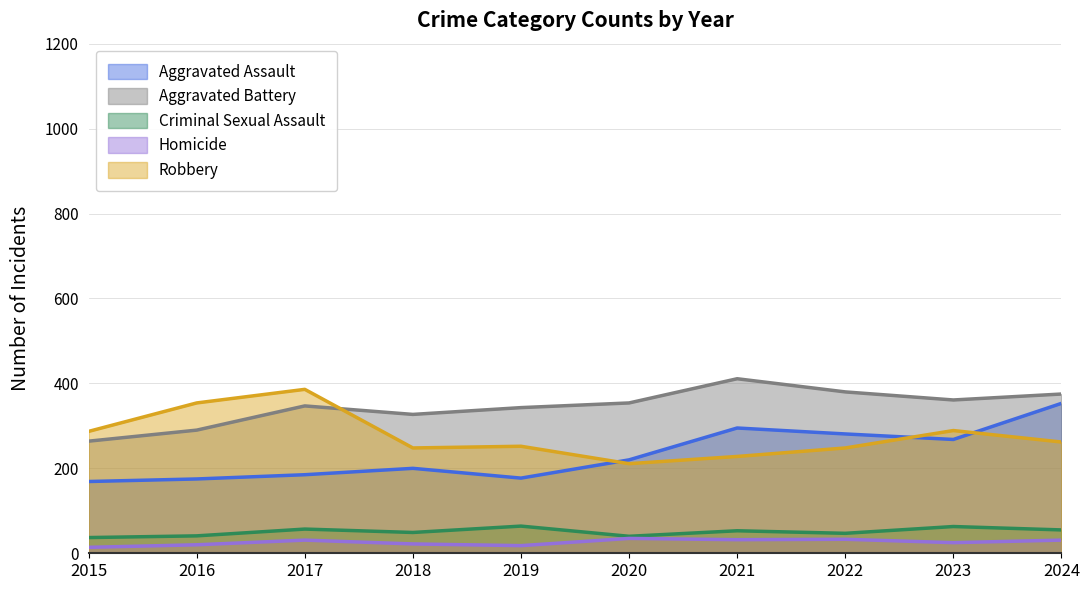

True or false: Robbery has more than 2 interior local peaks.

True